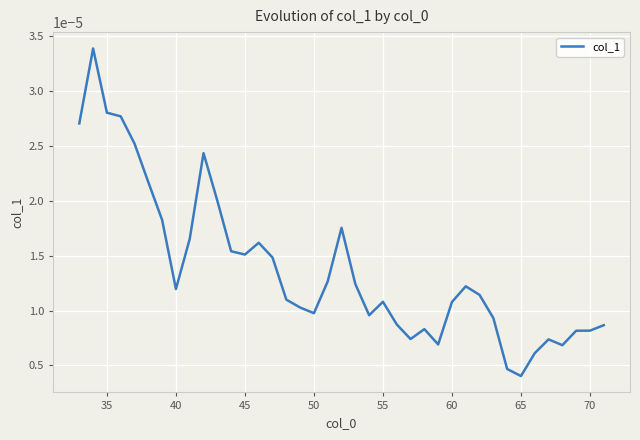

Is this an area chart (filled region under the line)?

No